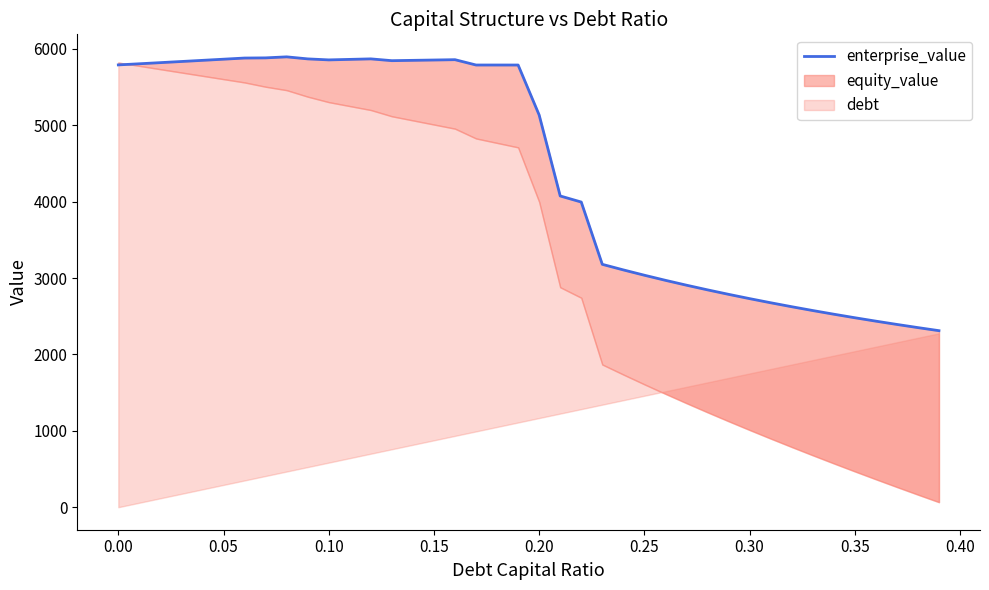

What is the minimum value shown in the chart?

2310.8